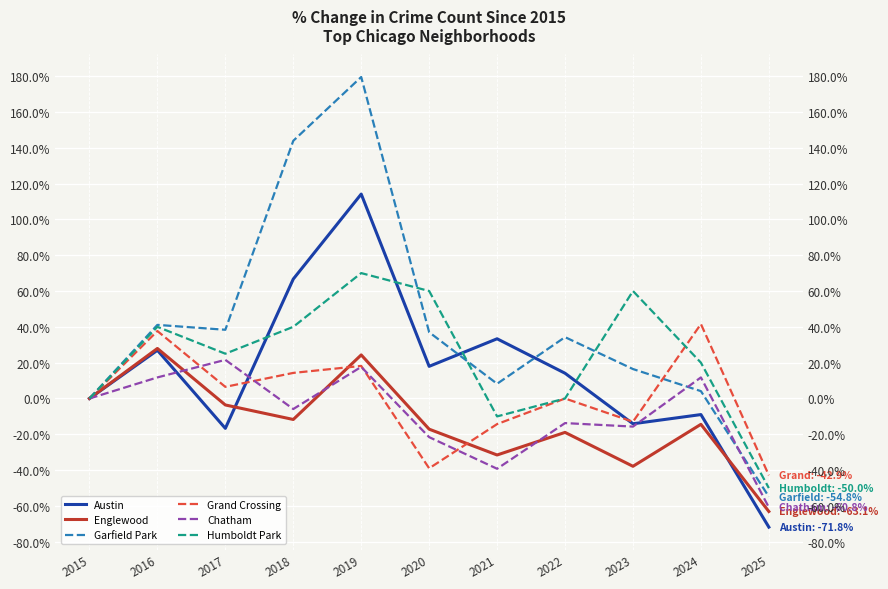

Reading right to left, list all the values displayed in this chart.

Austin: 2025=-71.8	2024=-9.0	2023=-14.1	2022=14.1	2021=33.3	2020=17.9	2019=114.1	2018=66.7	2017=-16.7	2016=26.9	2015=0.0
Englewood: 2025=-63.1	2024=-14.4	2023=-37.8	2022=-18.9	2021=-31.5	2020=-17.1	2019=24.3	2018=-11.7	2017=-3.6	2016=27.9	2015=0.0
Garfield Park: 2025=-54.8	2024=4.1	2023=16.4	2022=34.2	2021=8.2	2020=37.0	2019=179.5	2018=143.8	2017=38.4	2016=41.1	2015=0.0
Grand Crossing: 2025=-42.9	2024=41.6	2023=-13.0	2022=0.0	2021=-14.3	2020=-39.0	2019=18.2	2018=14.3	2017=6.5	2016=37.7	2015=0.0
Chatham: 2025=-60.8	2024=11.8	2023=-15.7	2022=-13.7	2021=-39.2	2020=-21.6	2019=17.6	2018=-5.9	2017=21.6	2016=11.8	2015=0.0
Humboldt Park: 2025=-50.0	2024=20.0	2023=60.0	2022=0.0	2021=-10.0	2020=60.0	2019=70.0	2018=40.0	2017=25.0	2016=40.0	2015=0.0